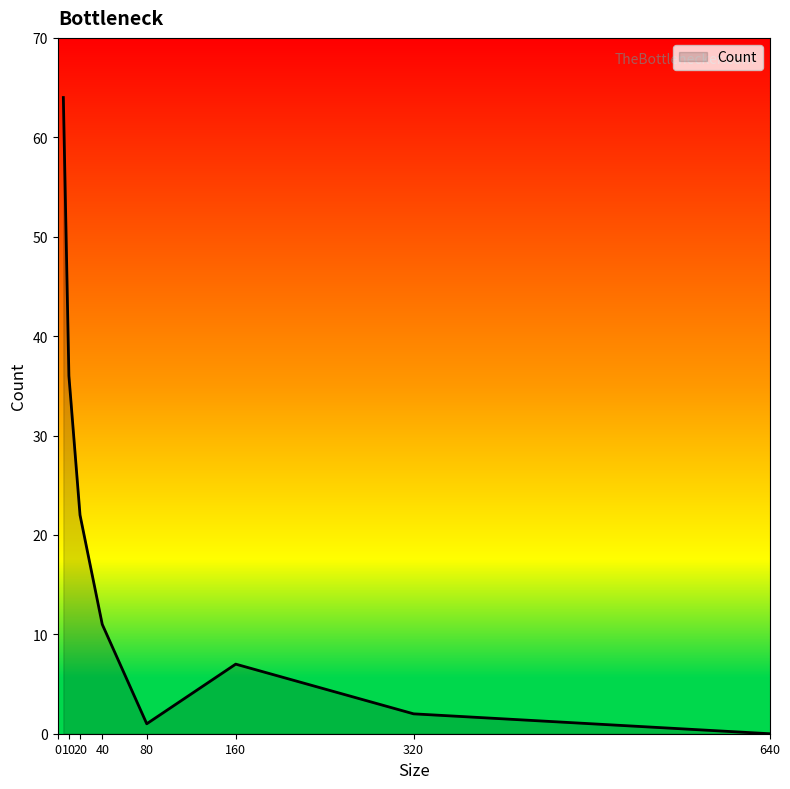

What is the difference between the maximum and minimum values?

64